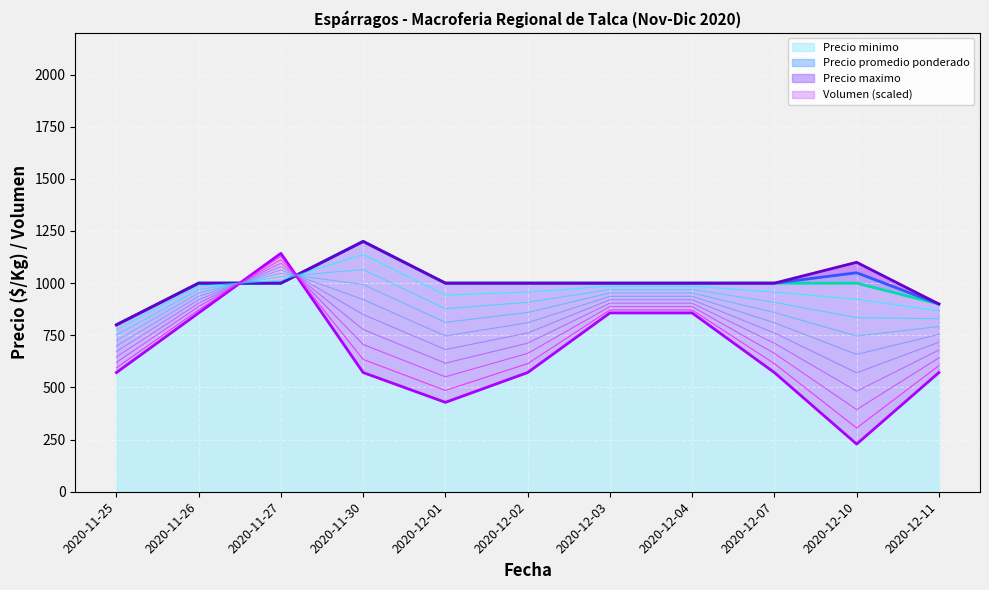

How many lines are shown in the chart?

4